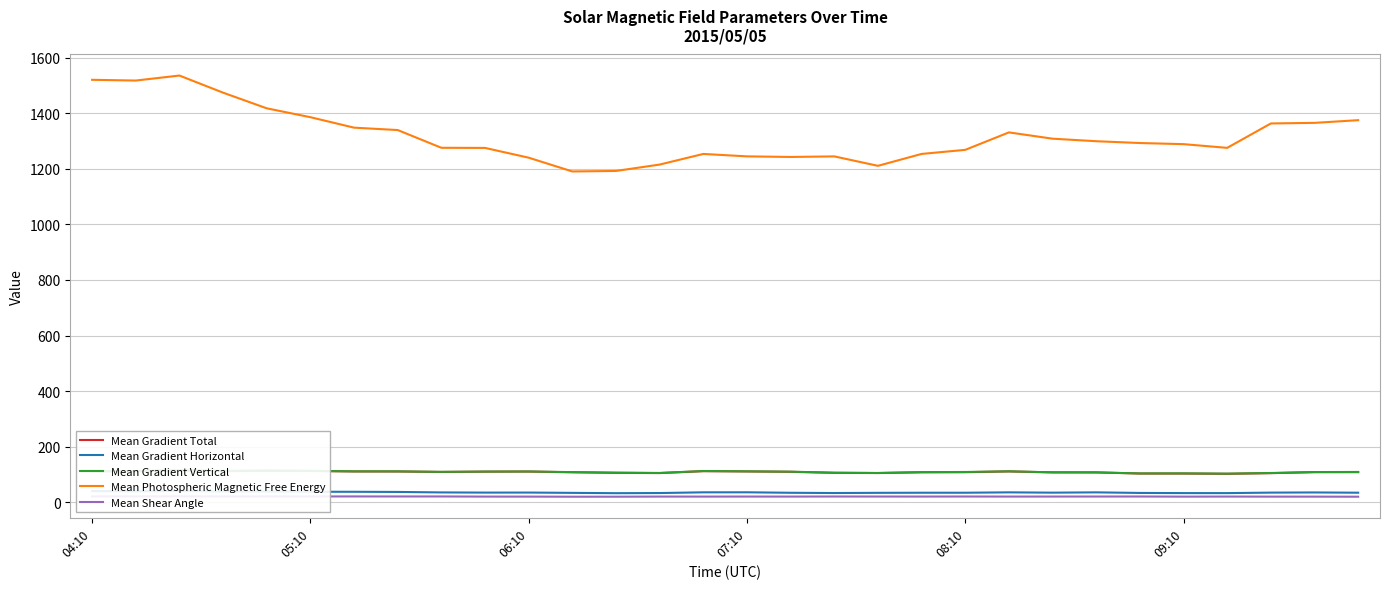

Between 27 and 29, which is larger?

29